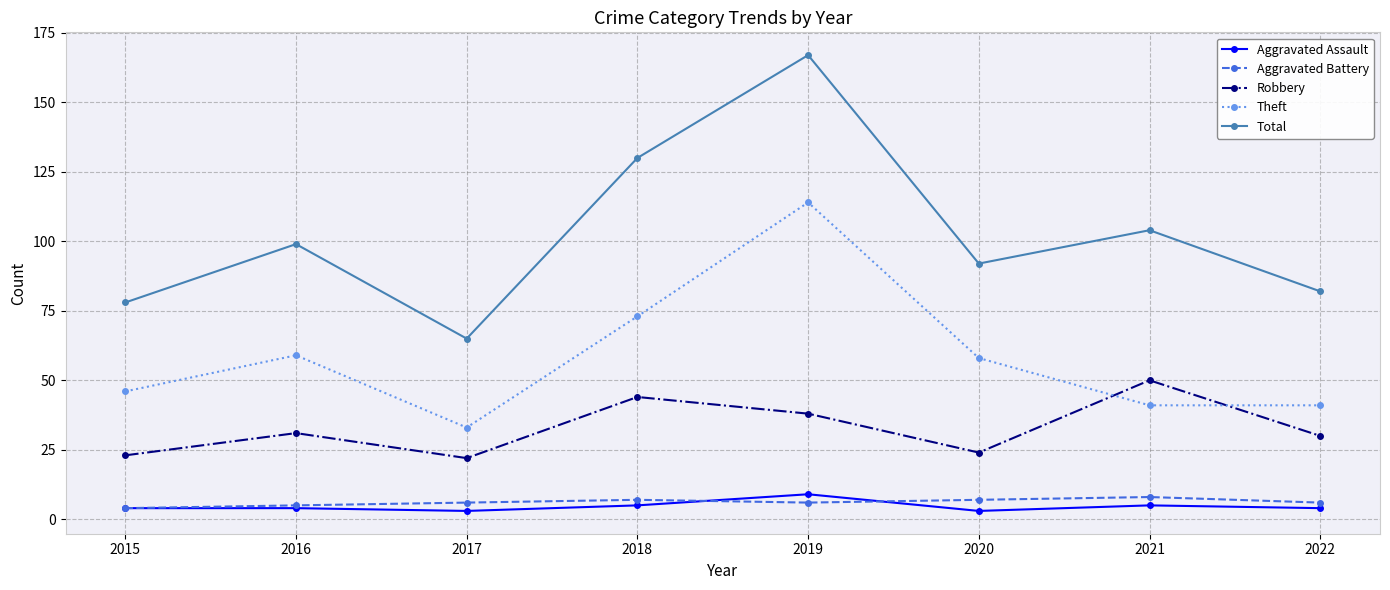

True or false: Aggravated Assault and Aggravated Battery intersect in this chart.

True